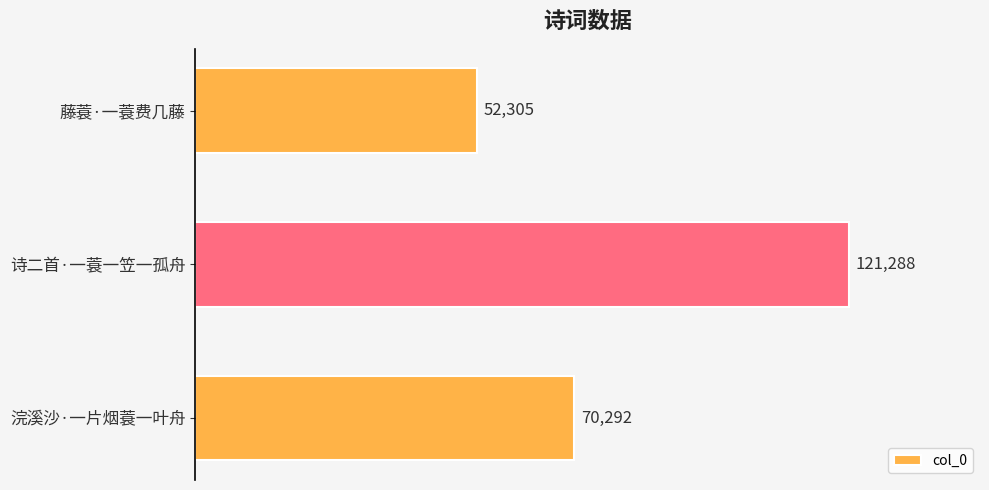

Reading top to bottom, transcribe all the data shown in this chart.

藤蓑·一蓑费几藤=52305	诗二首·一蓑一笠一孤舟=121288	浣溪沙·一片烟蓑一叶舟=70292